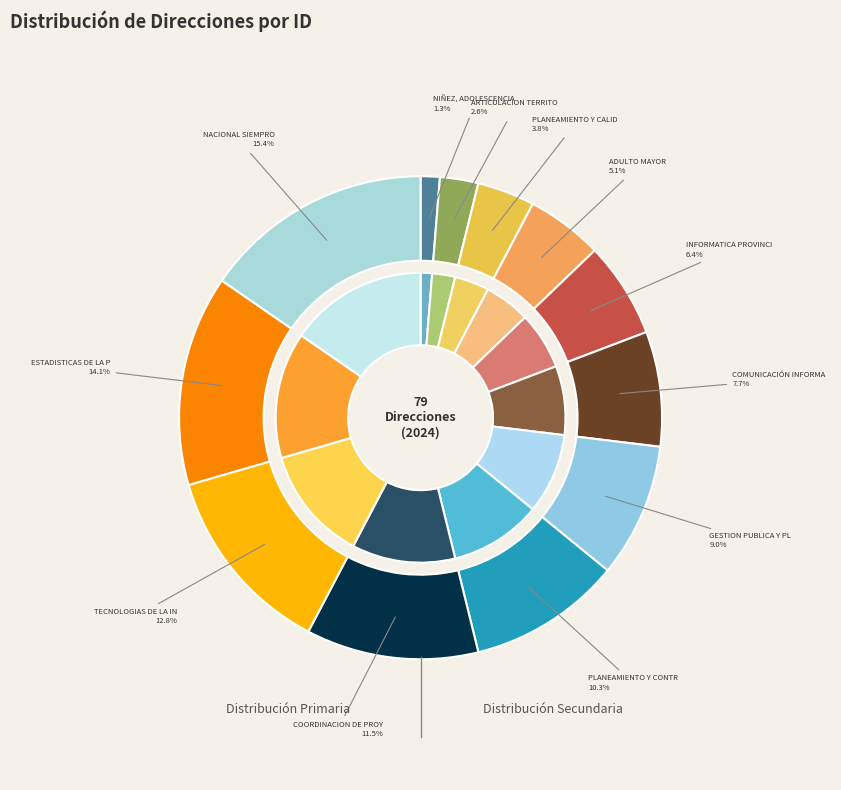

Rank the categories by value from lowest to highest.

NIÑEZ, ADOLESCENCIA Y FAMILIA, ARTICULACION TERRITORIAL, PLANEAMIENTO Y CALIDAD EDUCATIVA, ADULTO MAYOR, INFORMATICA PROVINCIAL, COMUNICACIÓN INFORMATICA, GESTION PUBLICA Y PLANEAMIENTO, PLANEAMIENTO Y CONTROL, COORDINACION DE PROYECTOS, TECNOLOGIAS DE LA INFORMACION, ESTADISTICAS DE LA PROVINCIA, NACIONAL SIEMPRO